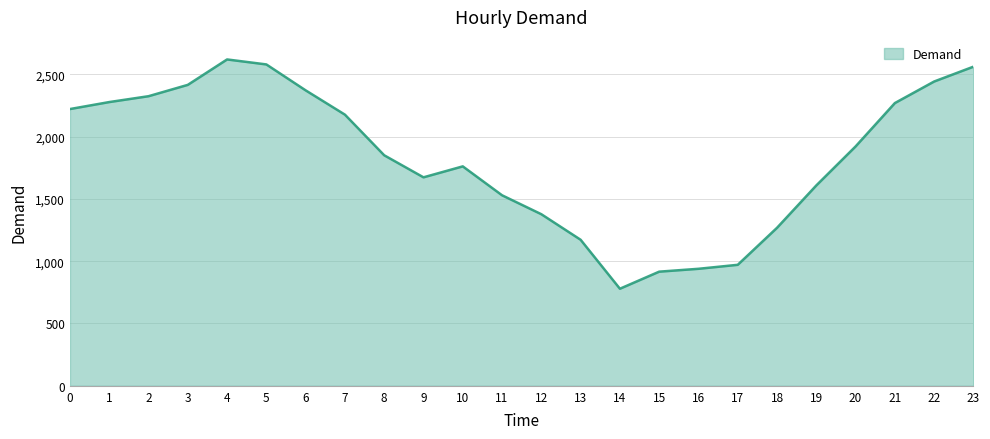

How many distinct data groups are displayed?

1